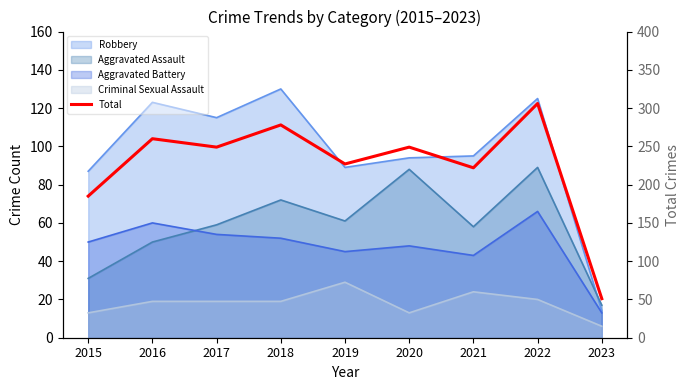

Rank the categories by value from highest to lowest.

2022, 2018, 2016, 2017, 2020, 2019, 2021, 2015, 2023